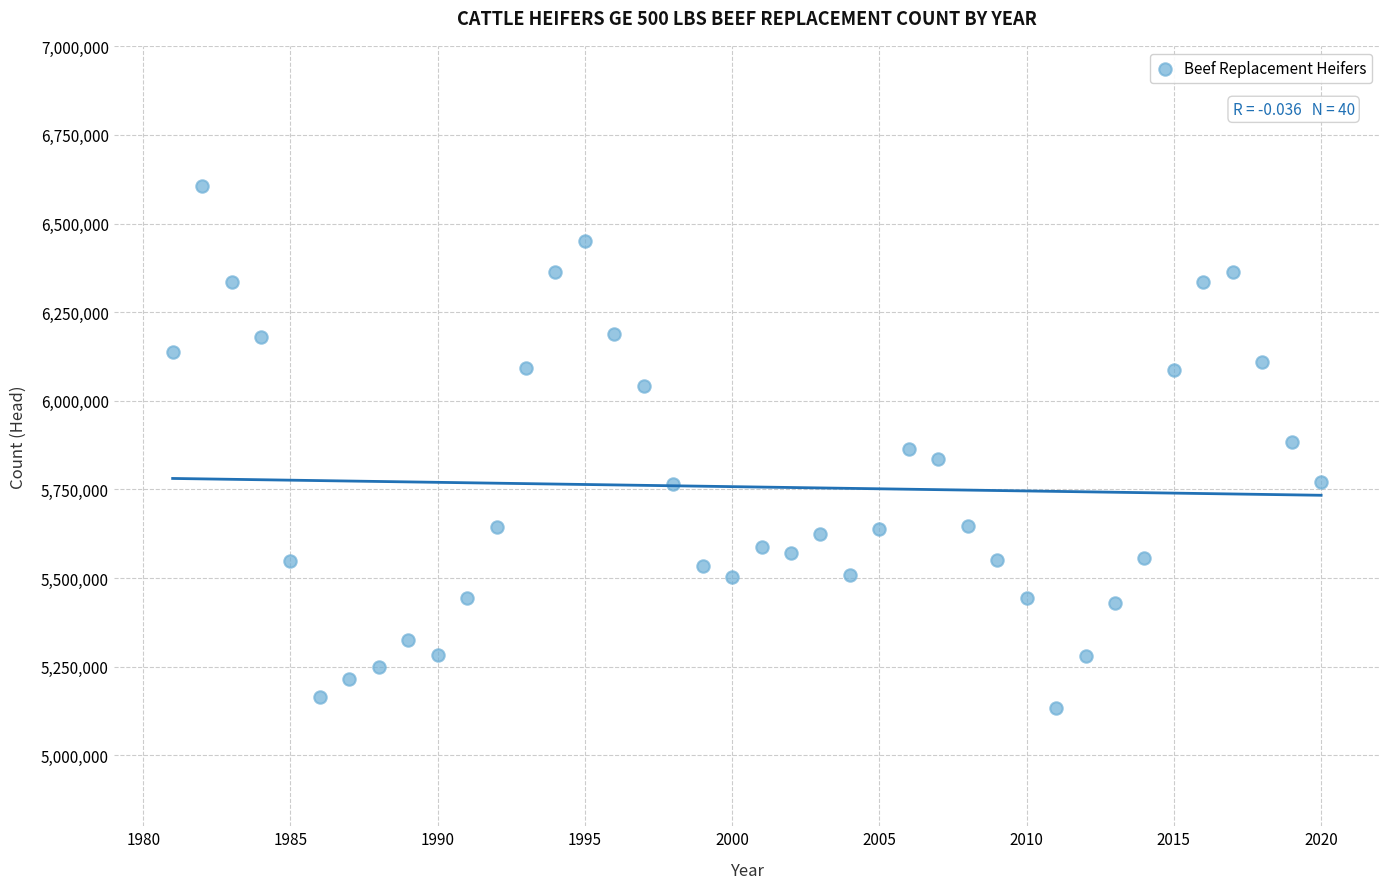

What is the range of Y values (max minus min)?

1472500